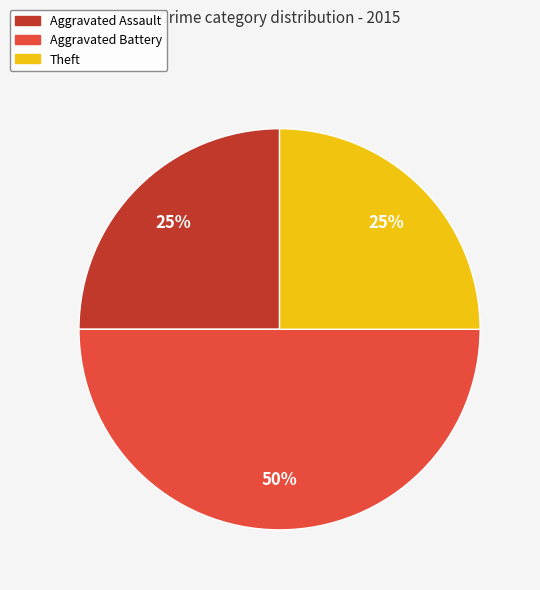

Is the sum of Theft and Aggravated Battery greater than half?

Yes